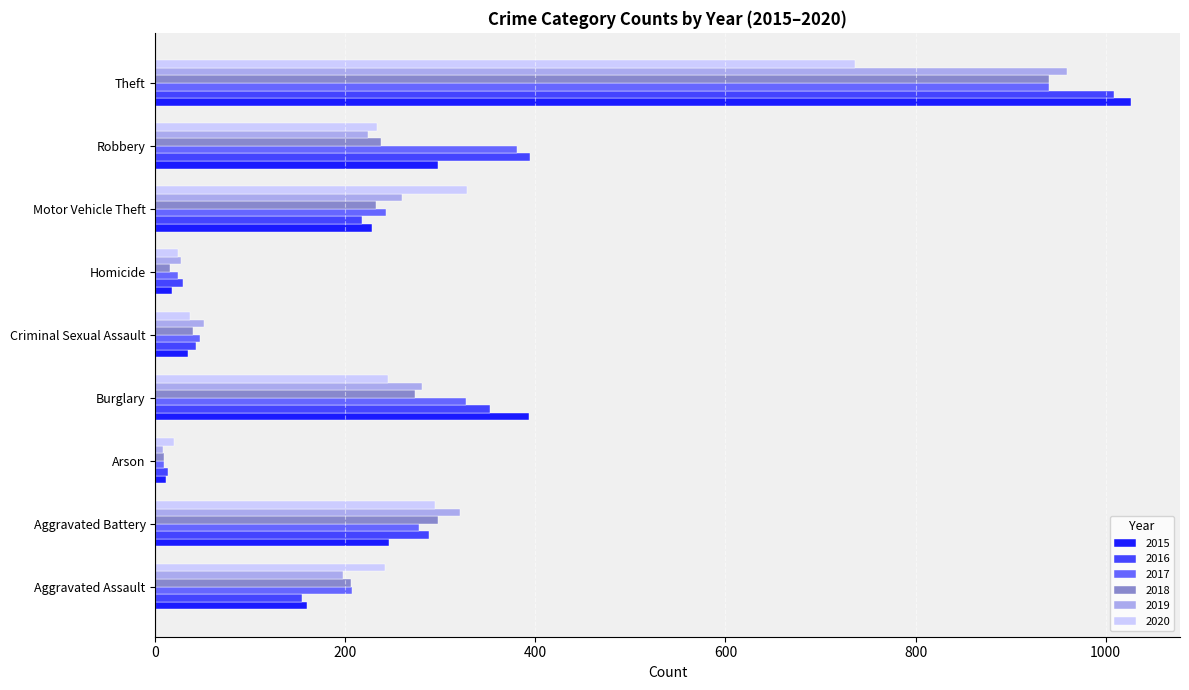

What is the difference between the 2017 values at Arson and Theft?

932